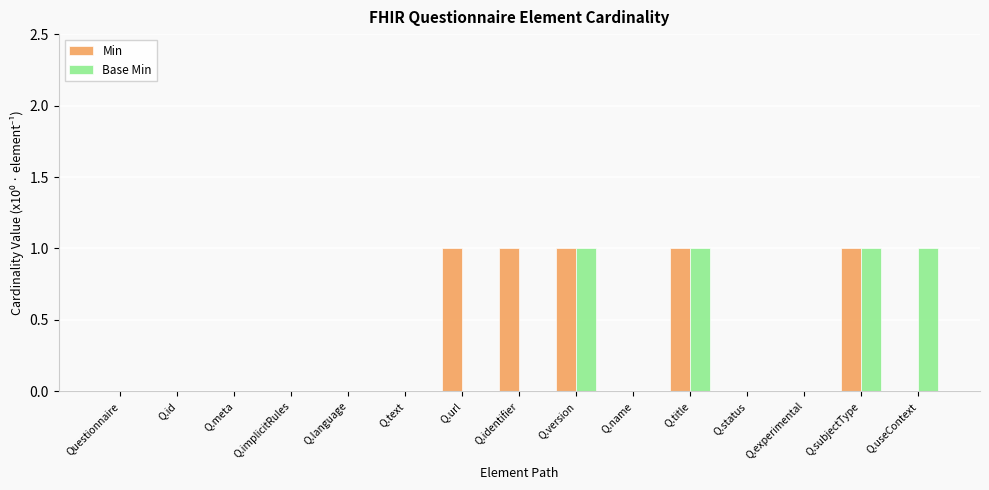

The value of Base Min at Questionnaire is 1. True or false?

False